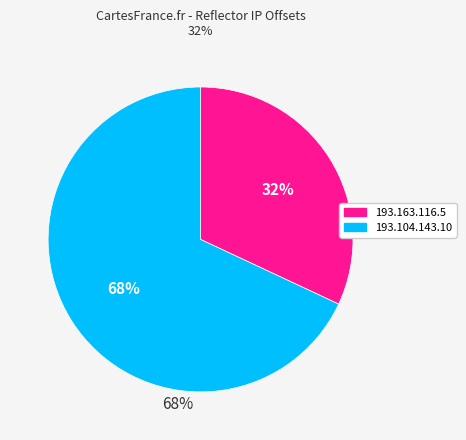

Is it true that 193.104.143.10 is 68% of the pie?

True